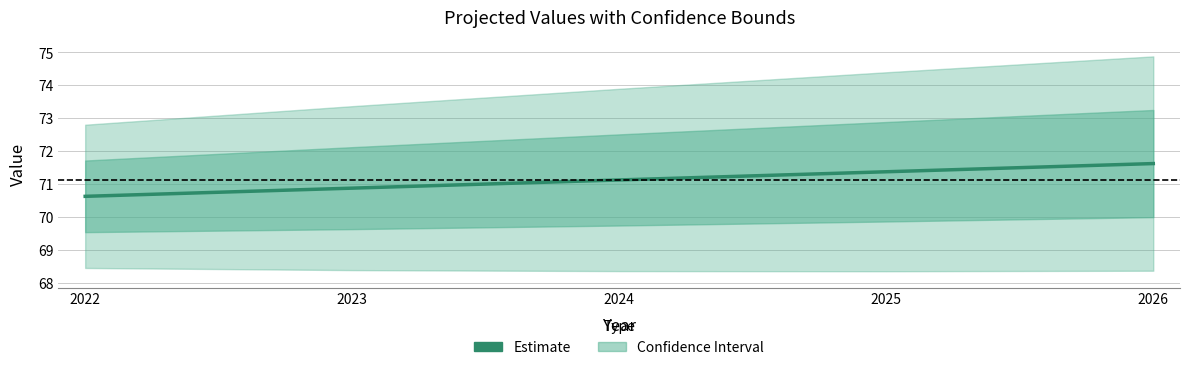

True or false: the data shows 70.6 at 2022.

True